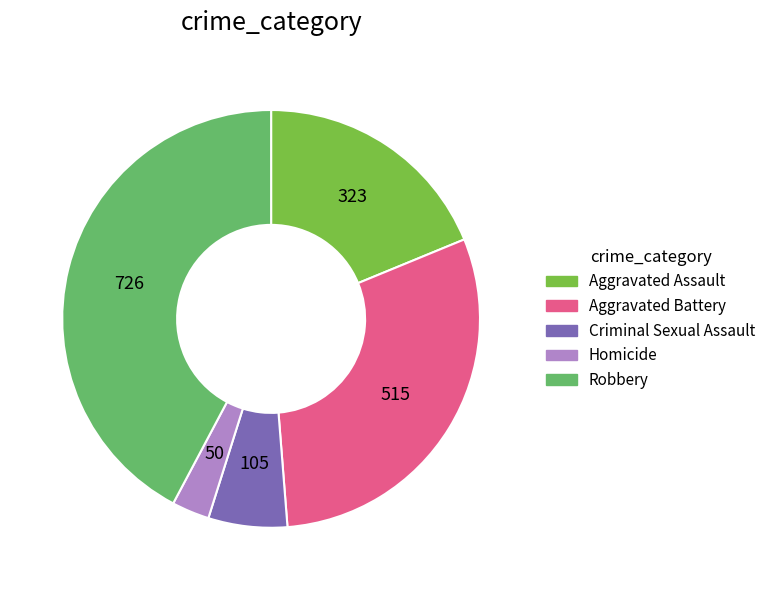

Between Criminal Sexual Assault and Aggravated Assault, which is larger?

Aggravated Assault